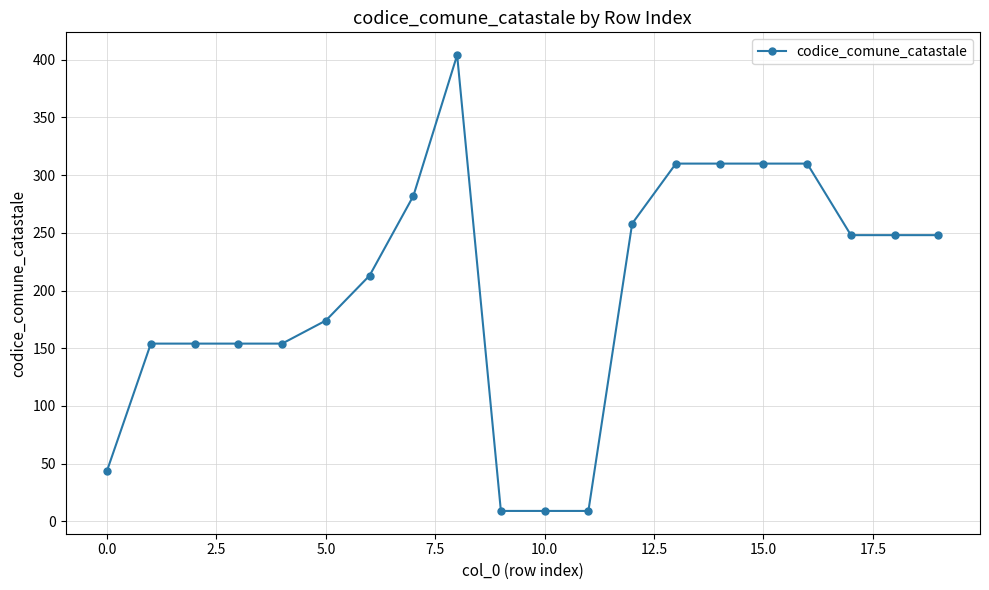

How many categories are shown in the chart?

20